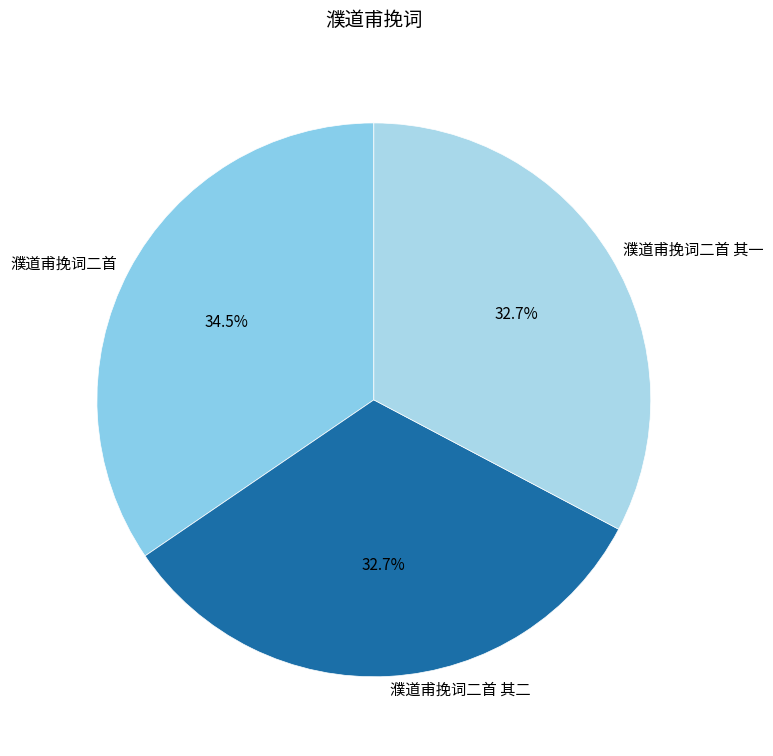

Is 濮道甫挽词二首 其二 the majority of the pie?

No